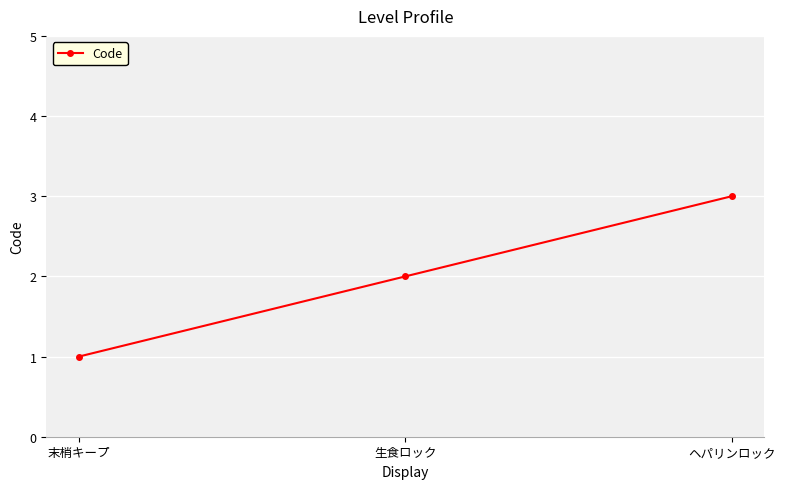

How many lines are shown in the chart?

1